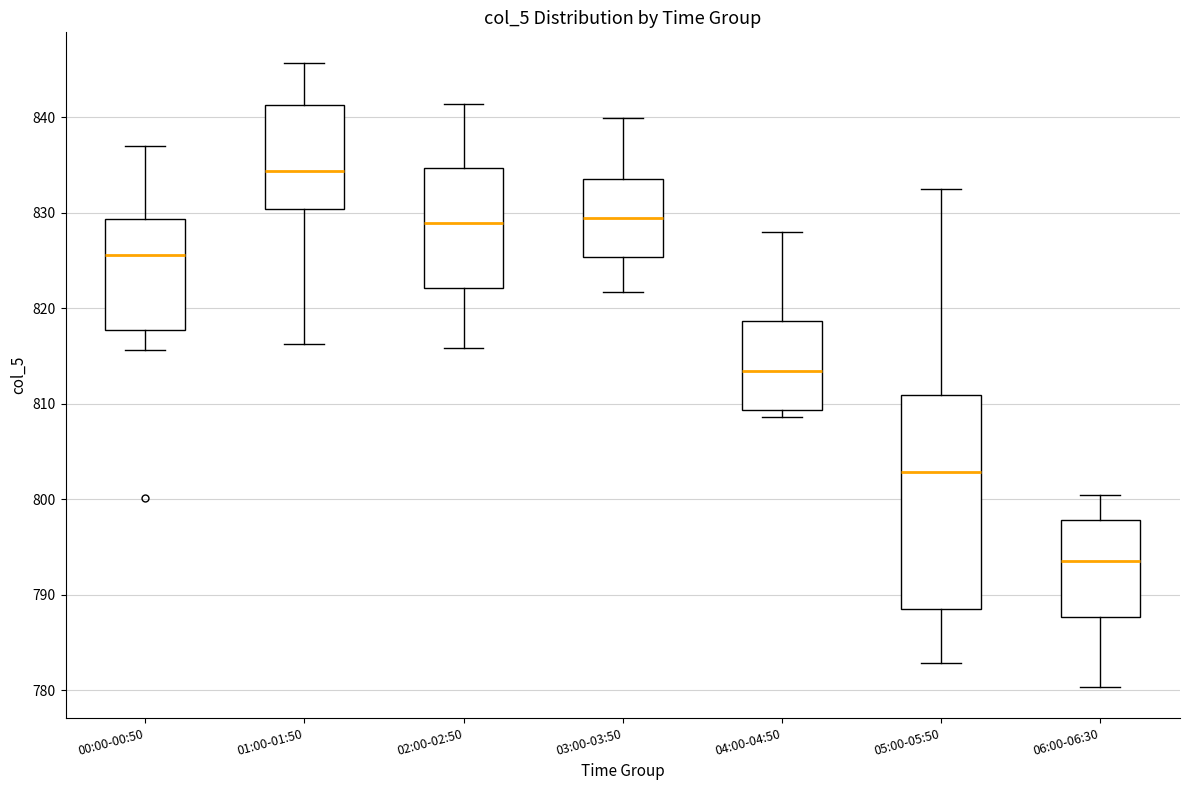

Which box's median line is the lowest?

06:00-06:30